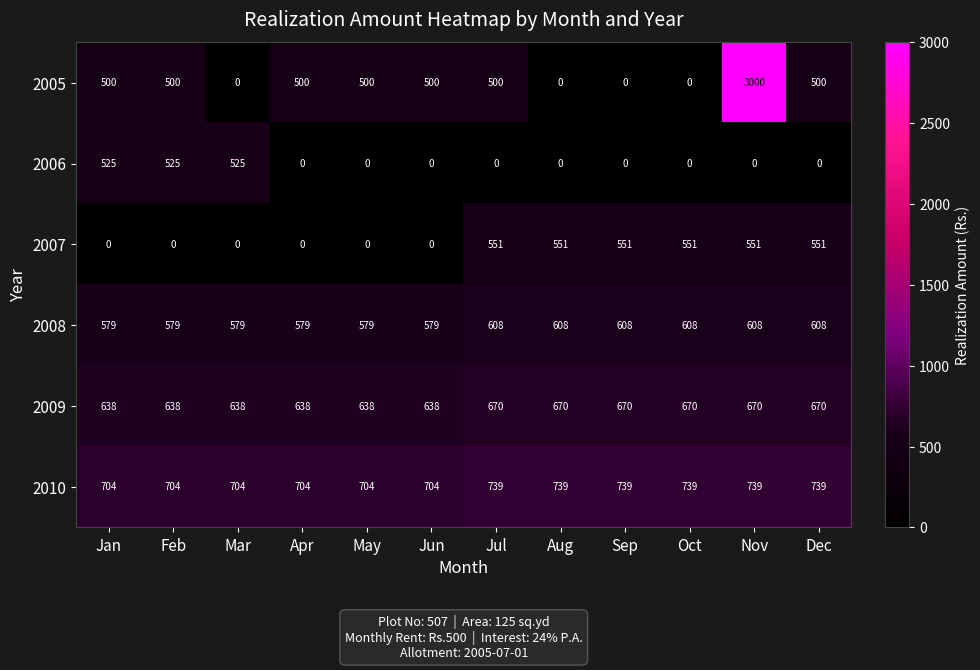

How many 2005 values are between 0 and 500?

11